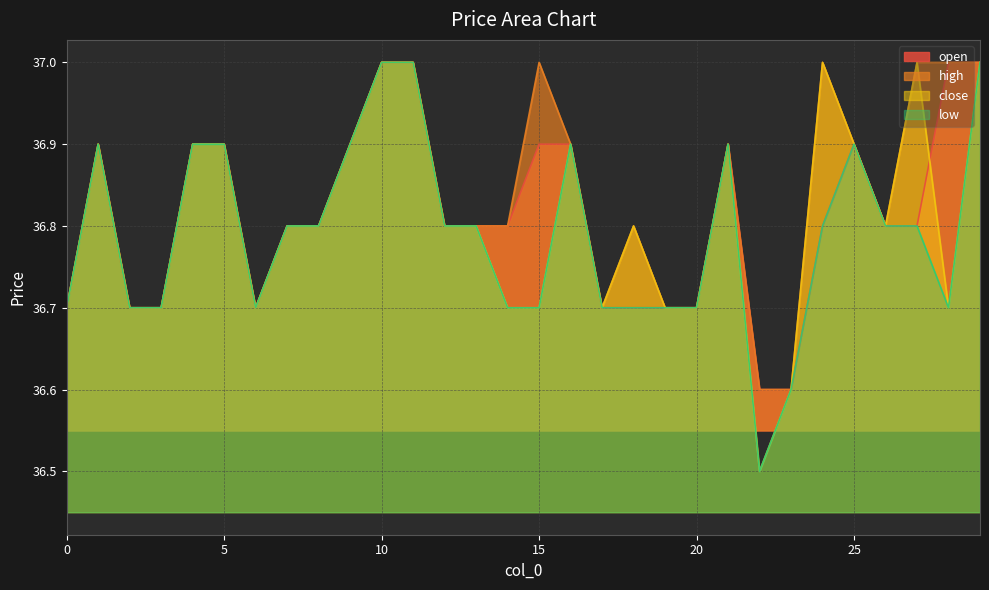

Reading left to right, transcribe all the data shown in this chart.

open: 36.7	36.9	36.7	36.7	36.9	36.9	36.7	36.8	36.8	36.9	37.0	37.0	36.8	36.8	36.8	36.9	36.9	36.7	36.7	36.7	36.7	36.9	36.6	36.6	36.8	36.9	36.8	36.8	37.0	37.0
high: 36.7	36.9	36.7	36.7	36.9	36.9	36.7	36.8	36.8	36.9	37.0	37.0	36.8	36.8	36.8	37.0	36.9	36.7	36.8	36.7	36.7	36.9	36.6	36.6	37.0	36.9	36.8	37.0	37.0	37.0
close: 36.7	36.9	36.7	36.7	36.9	36.9	36.7	36.8	36.8	36.9	37.0	37.0	36.8	36.8	36.7	36.7	36.9	36.7	36.8	36.7	36.7	36.9	36.5	36.6	37.0	36.9	36.8	37.0	36.7	37.0
low: 36.7	36.9	36.7	36.7	36.9	36.9	36.7	36.8	36.8	36.9	37.0	37.0	36.8	36.8	36.7	36.7	36.9	36.7	36.7	36.7	36.7	36.9	36.5	36.6	36.8	36.9	36.8	36.8	36.7	37.0